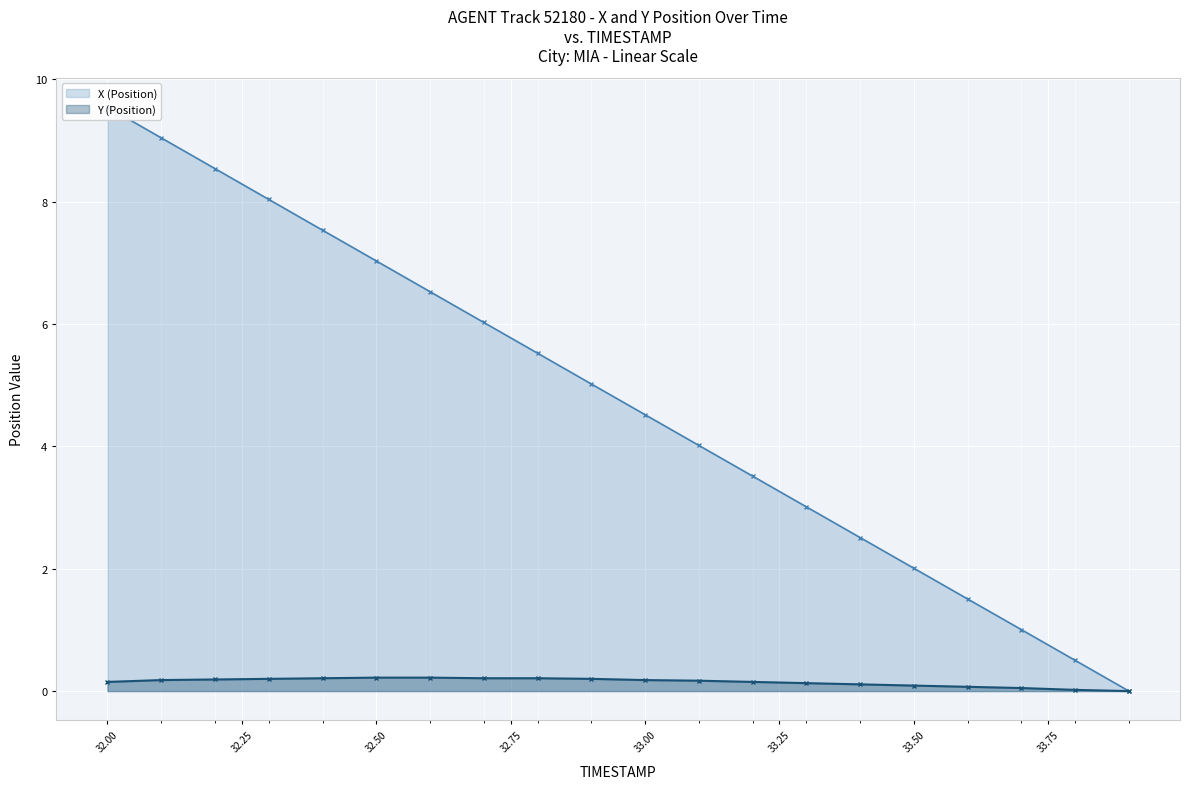

What is the value of the Y (Position) point at the 7th from the left?

0.2